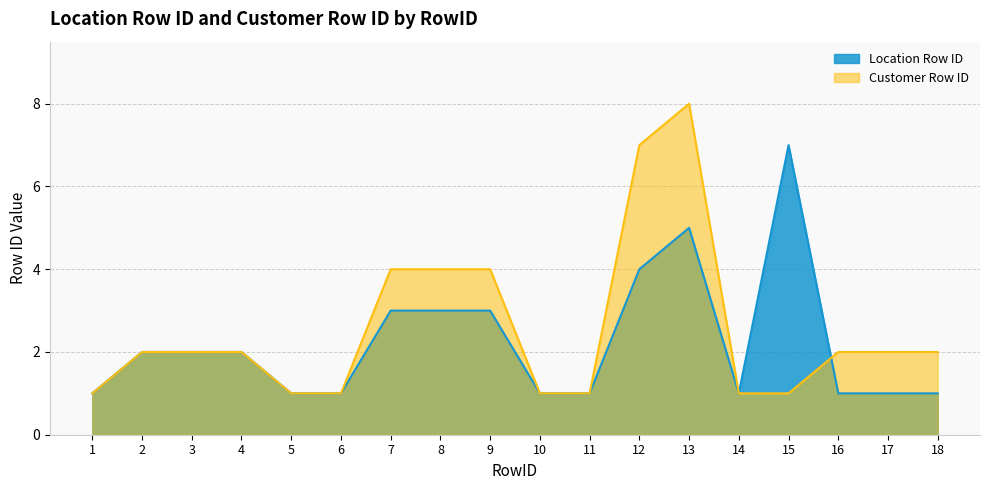

Which has a higher value, 16 or 4?

4